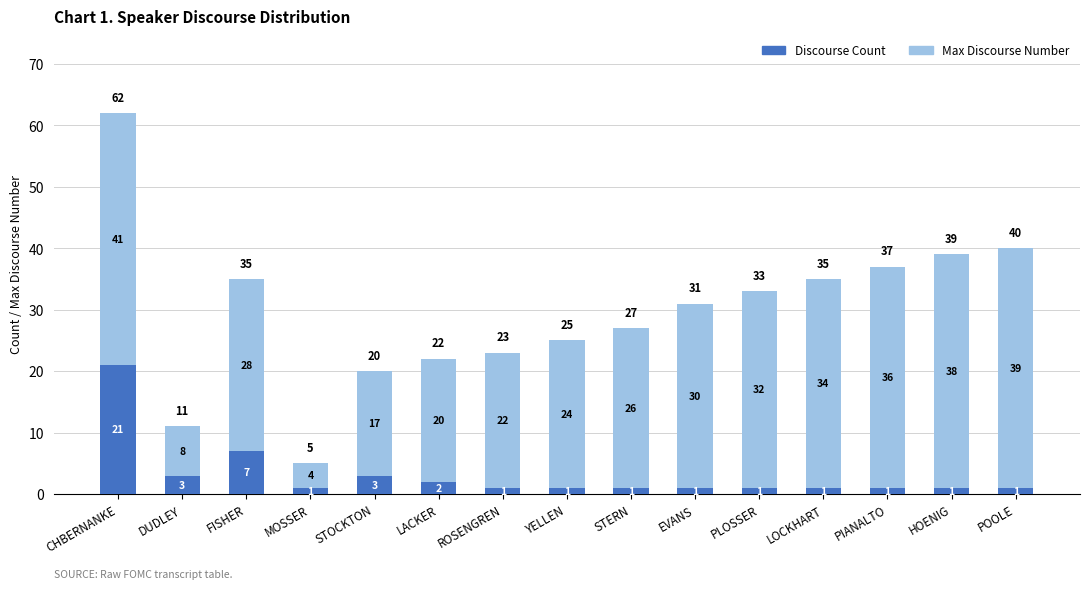

At which category is the sum across all series the highest?

CHBERNANKE